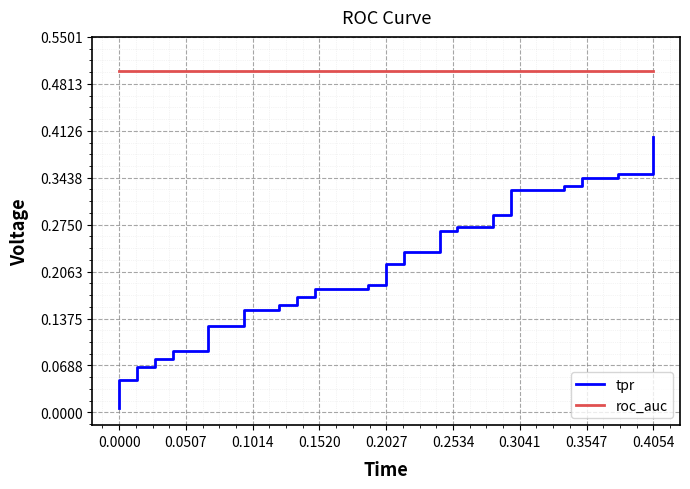

What is the sum of all tpr values?

8.2